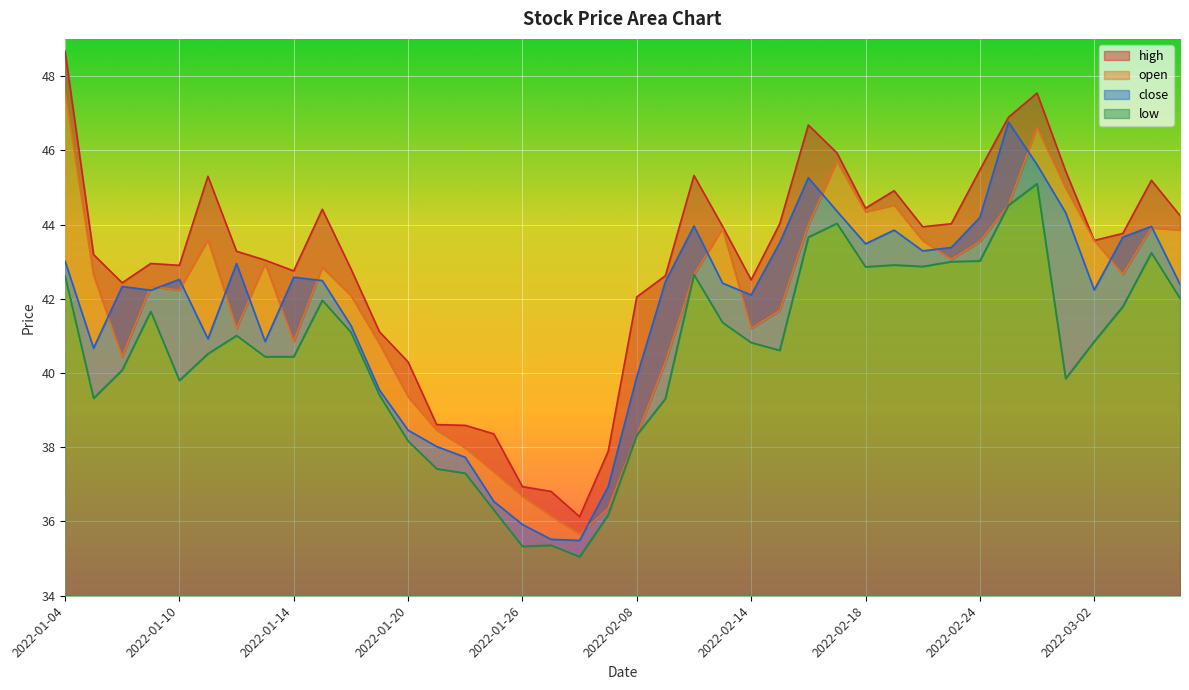

In high, how many points are higher than both neighbors (excluding endpoints)?

8